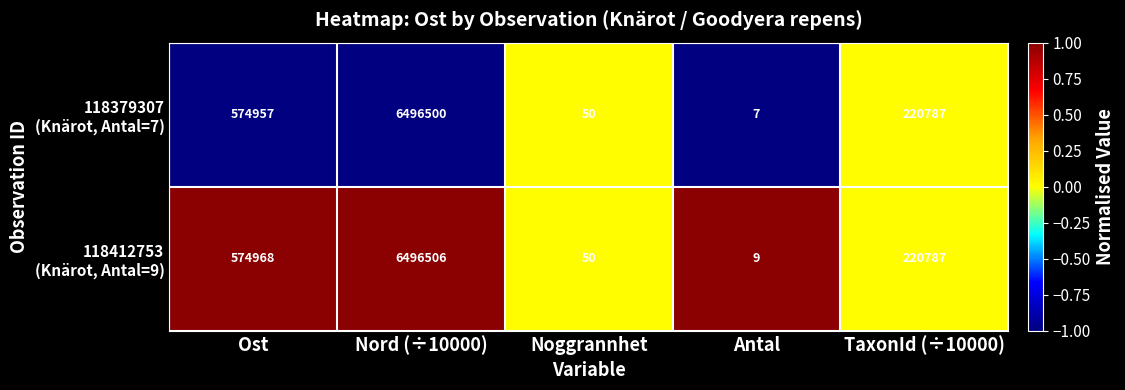

At which category is the sum across all series the highest?

Nord (÷10000)